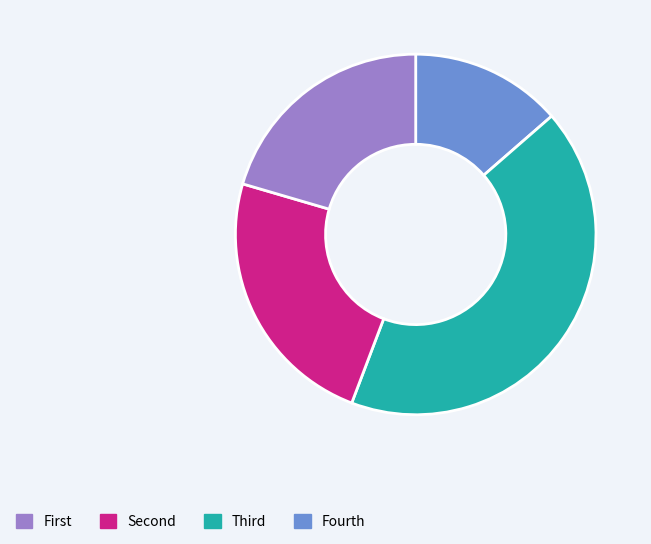

Is there any slice that represents more than half of the pie?

No